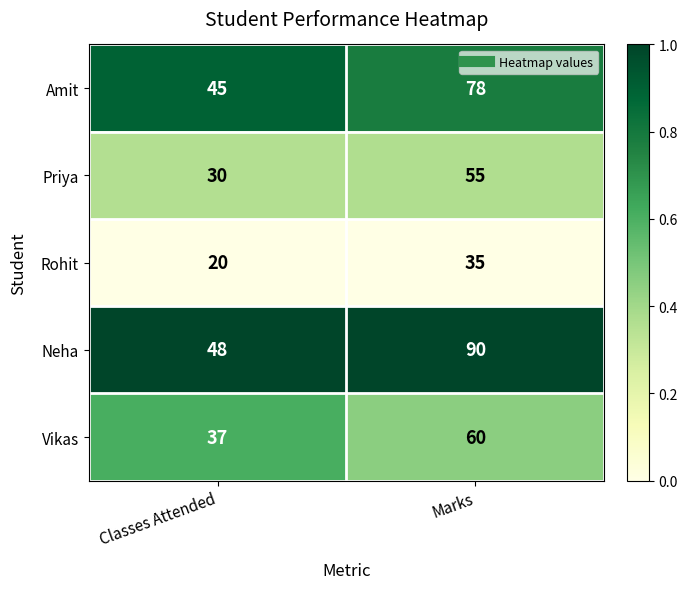

What is the sum of the Neha values at Marks and Classes Attended?

138